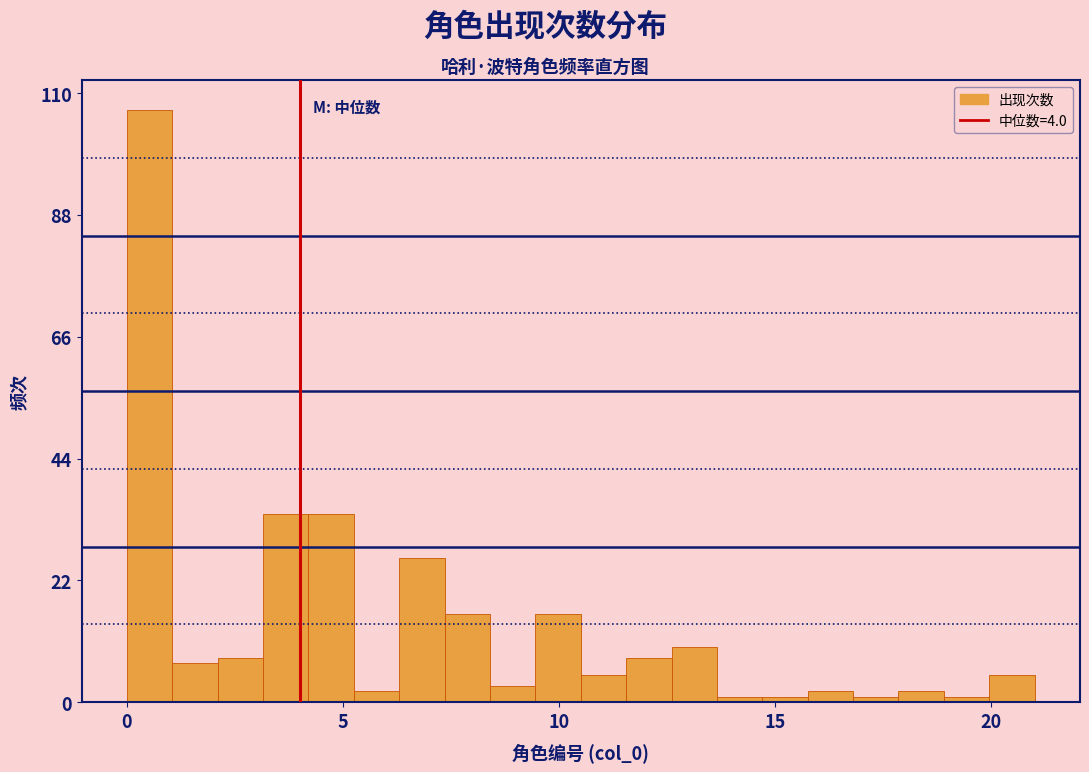

Read against the x-axis, roughly where is the centre of the tallest bar?

0.5